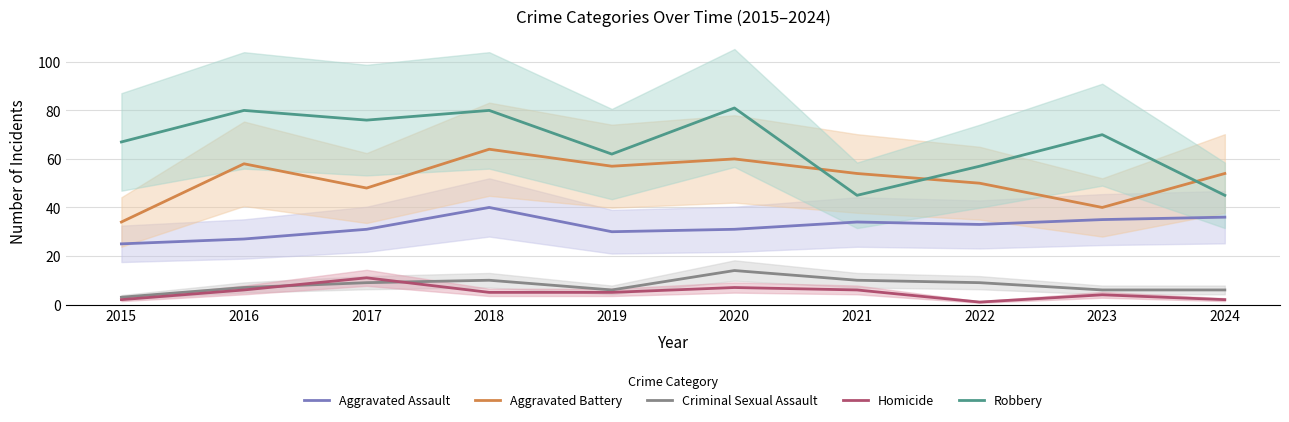

Which has a higher value, 2016 or 2018?

2018